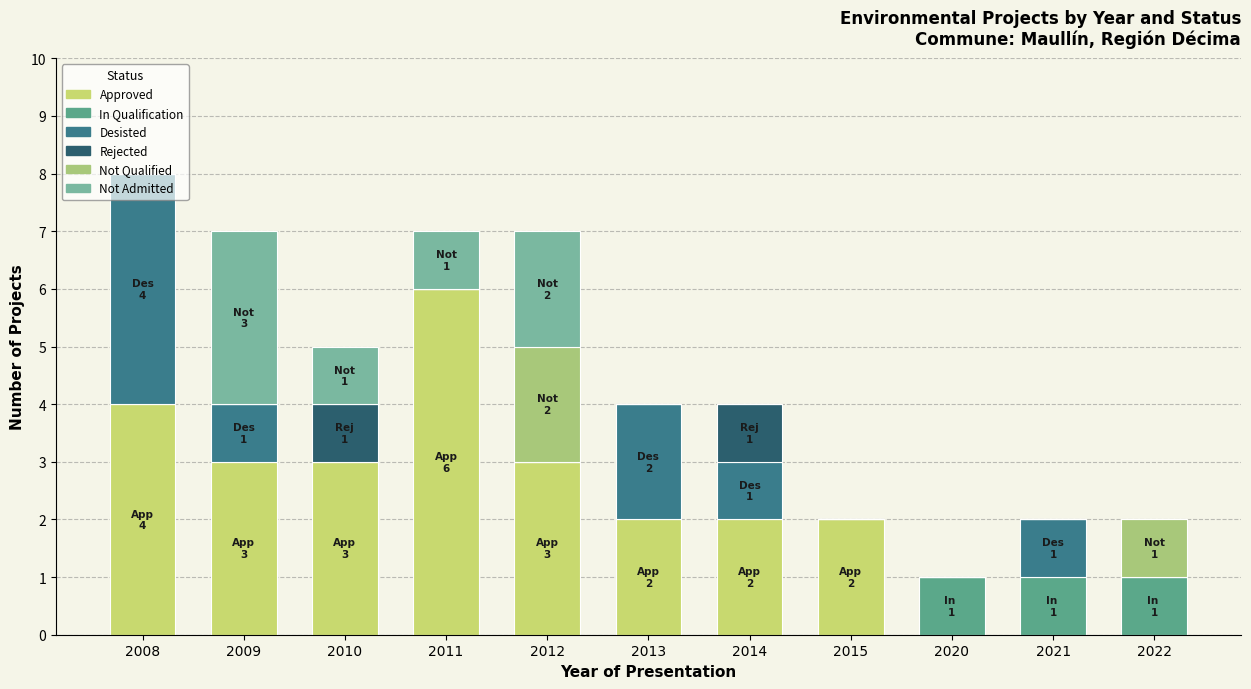

List the labels in order of Not Admitted value, largest first.

2009, 2012, 2010, 2011, 2008, 2013, 2014, 2015, 2020, 2021, 2022